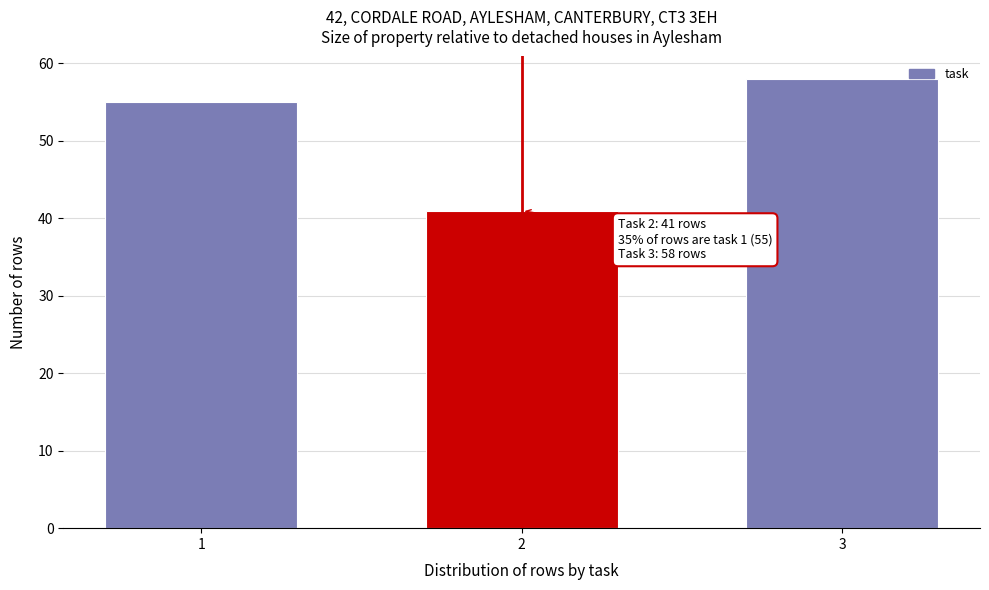

Reading left to right, extract all data points from this chart.

1=55	2=41	3=58